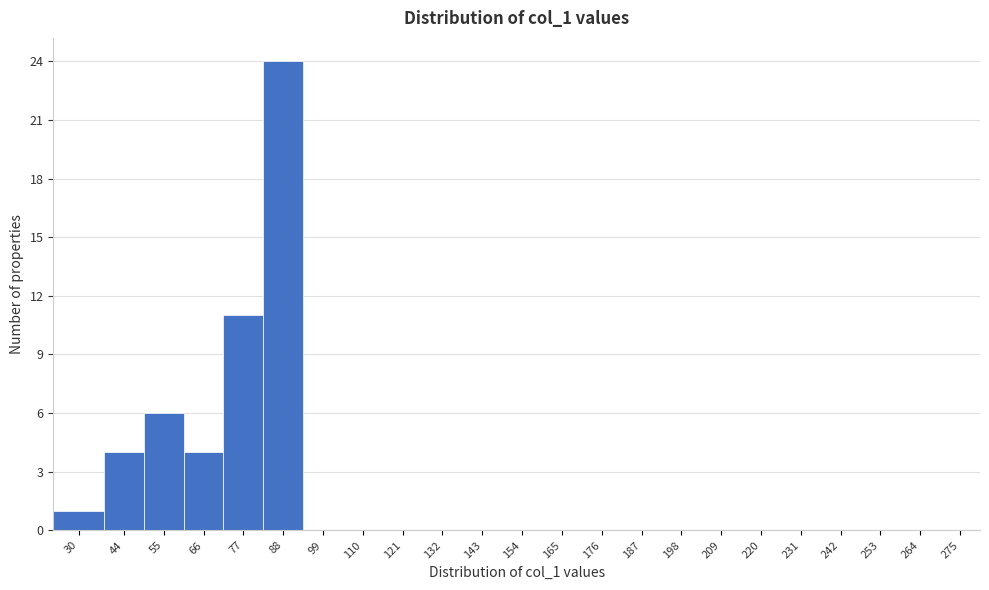

Reading left to right, extract all data points from this chart.

30=1	44=4	55=6	66=4	77=11	88=24	99=0	110=0	121=0	132=0	143=0	154=0	165=0	176=0	187=0	198=0	209=0	220=0	231=0	242=0	253=0	264=0	275=0